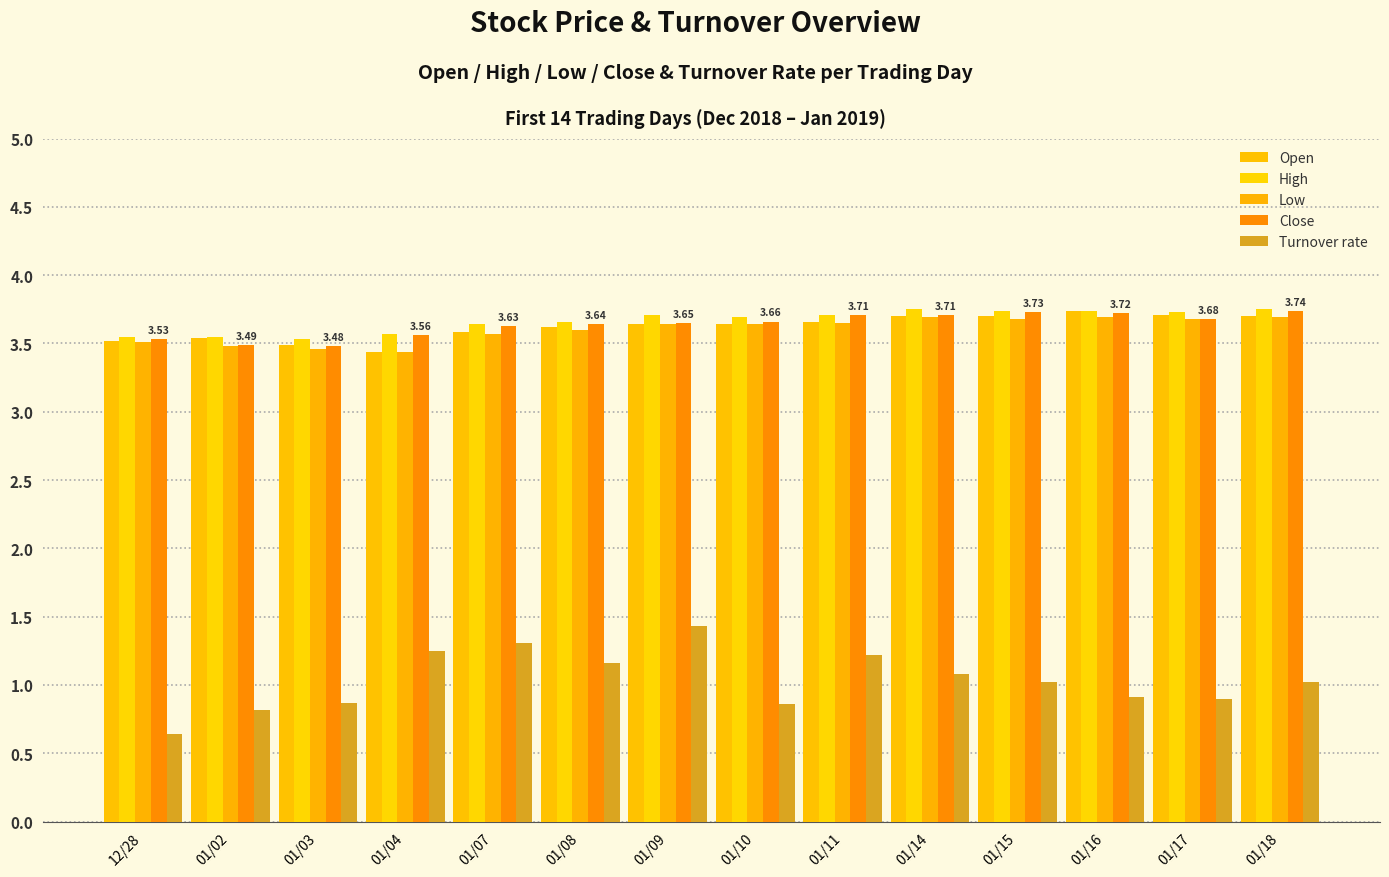

How many data points does each series have?

14